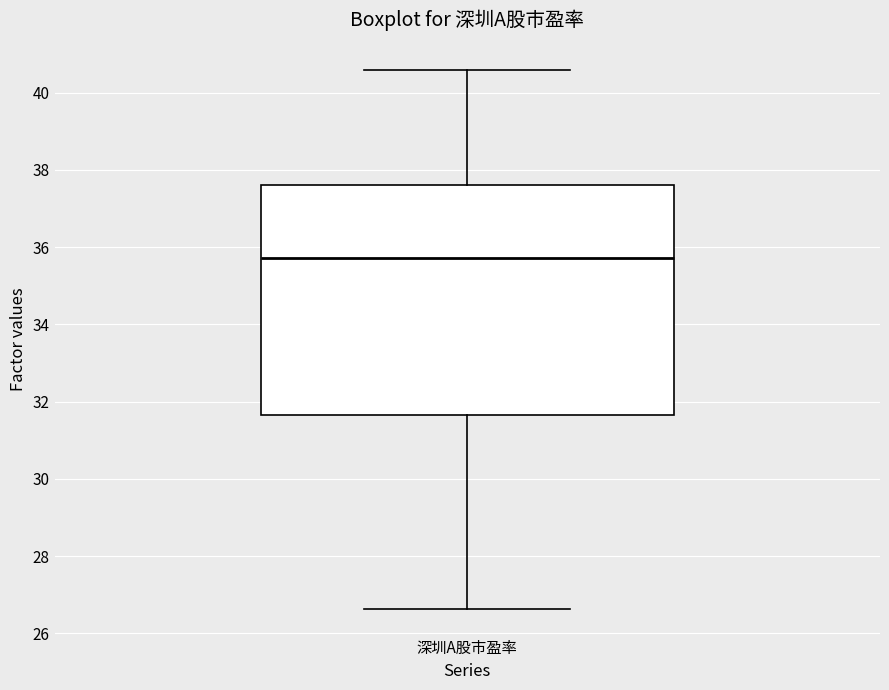

Transcribe this box plot: give where the median line is, the range the box spans, and where the two whiskers end, as read against the y-axis. The values are not printed on the chart, so give them approximately, as read against the axis.

median 35.8, box 31.6 to 37.6, whiskers 26.6 to 40.6